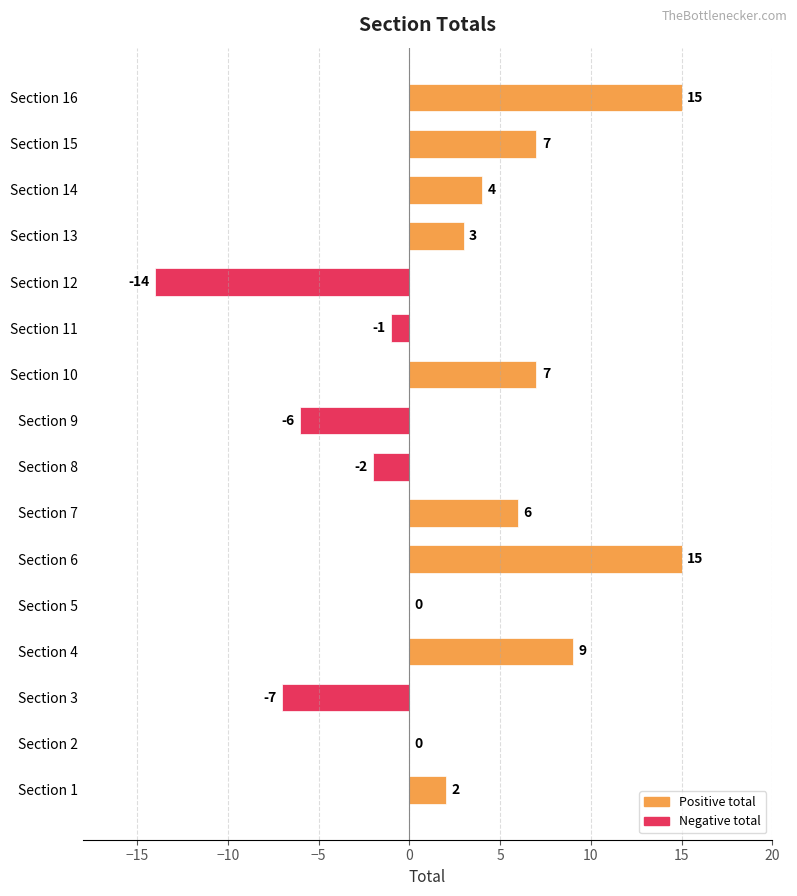

What is the maximum value shown in the chart?

15